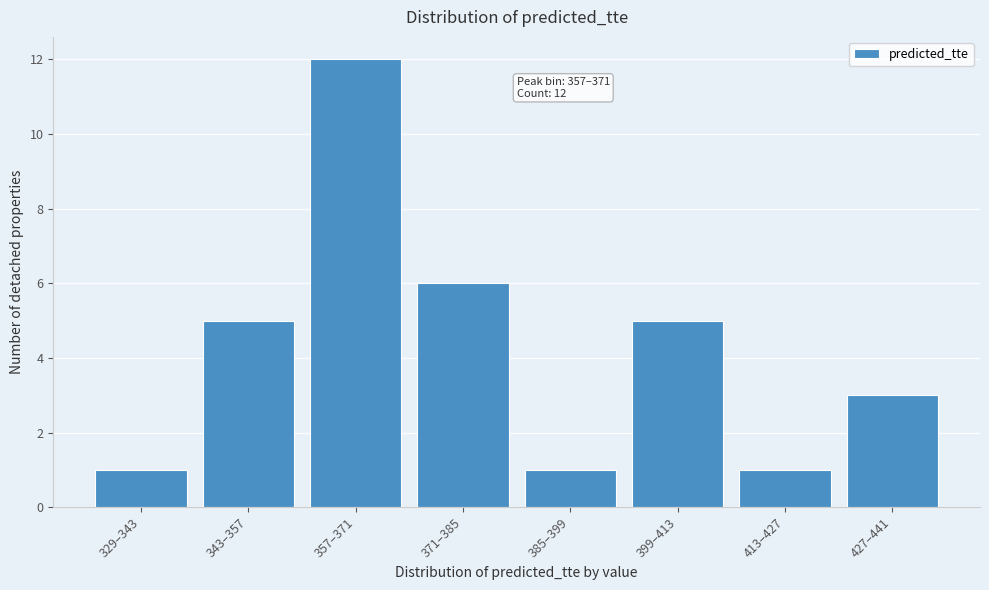

Reading left to right, transcribe all the data shown in this chart.

329–343=1	343–357=5	357–371=12	371–385=6	385–399=1	399–413=5	413–427=1	427–441=3